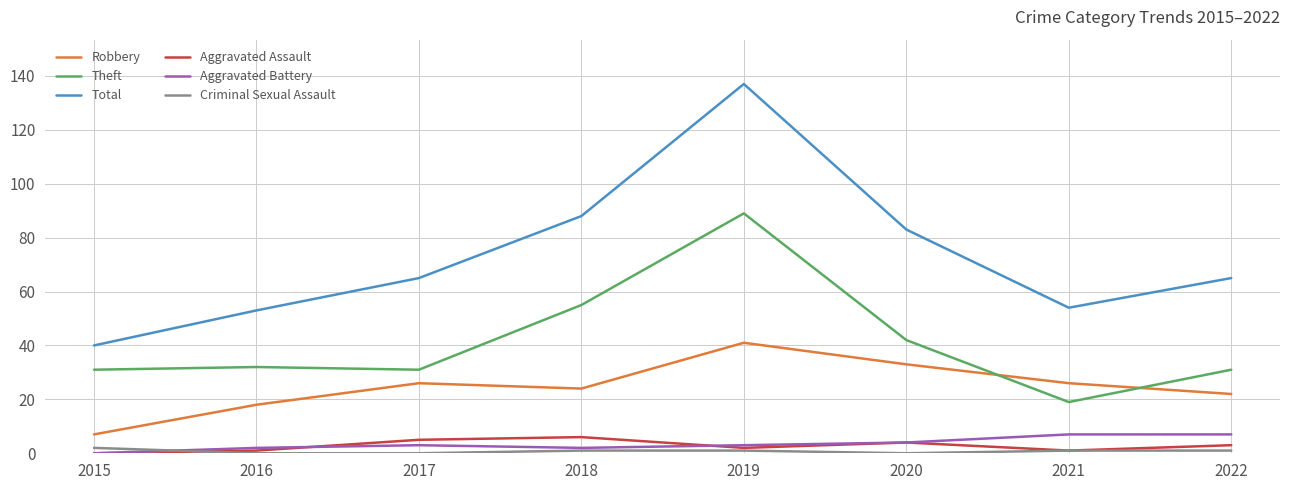

What is the maximum value for Robbery?

41